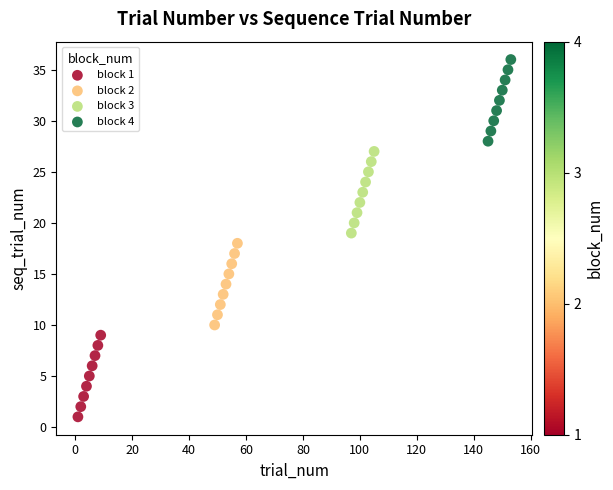

Which series reaches the minimum Y coordinate?

block 1